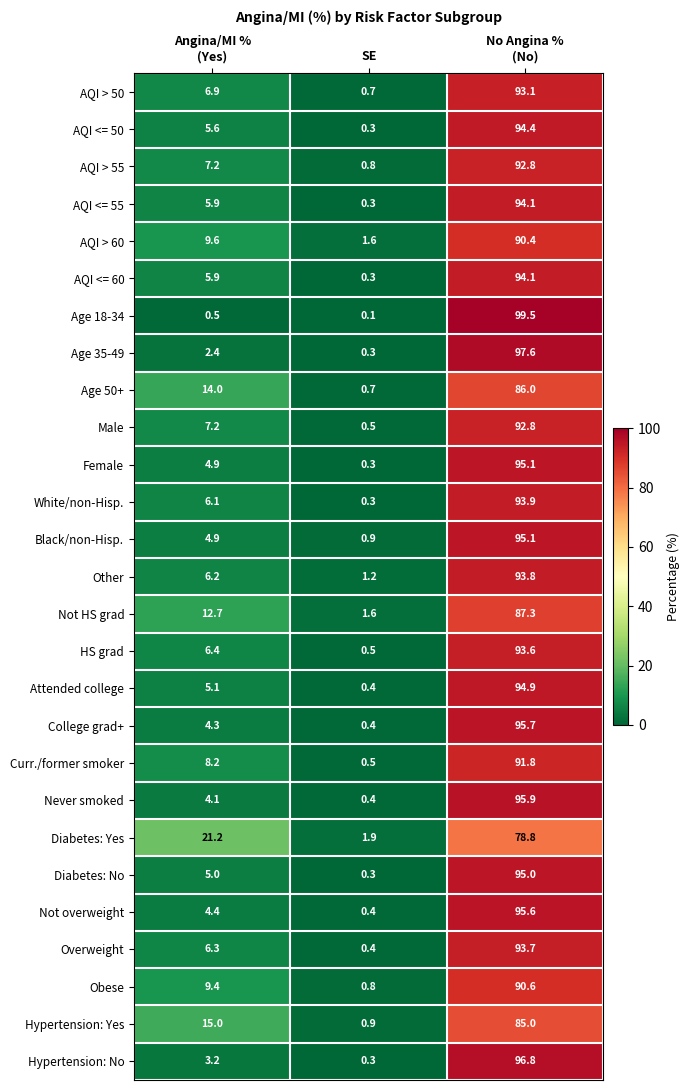

What is the difference between the maximum and minimum values in the Not HS grad series?

85.7